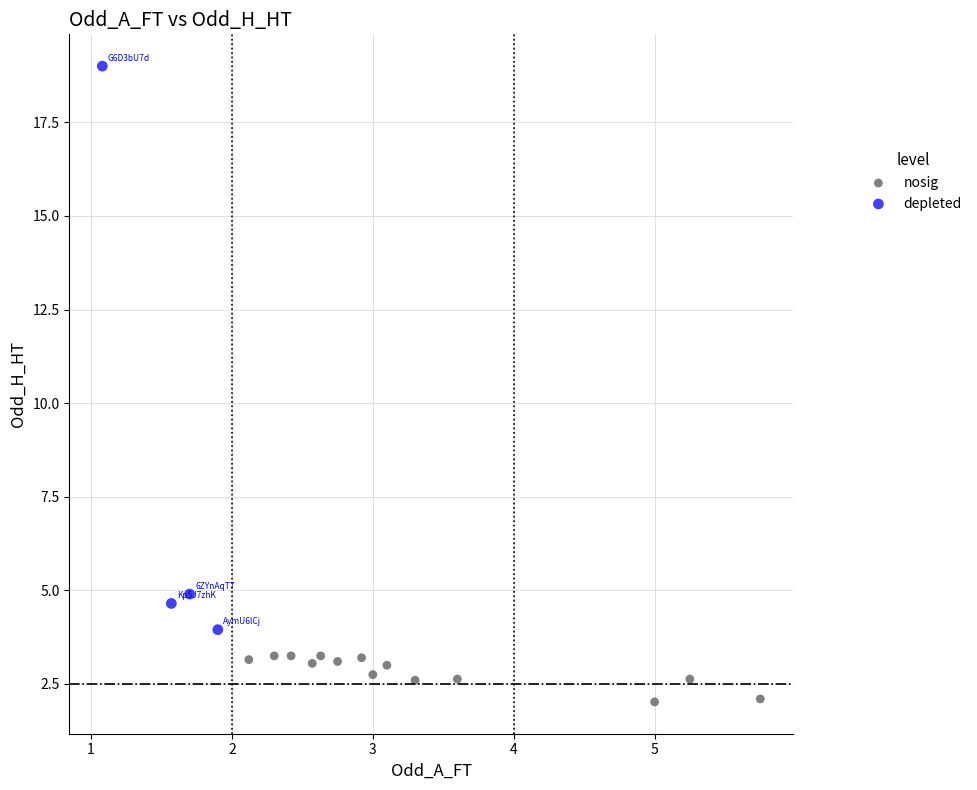

Which series contains the highest Y value?

depleted